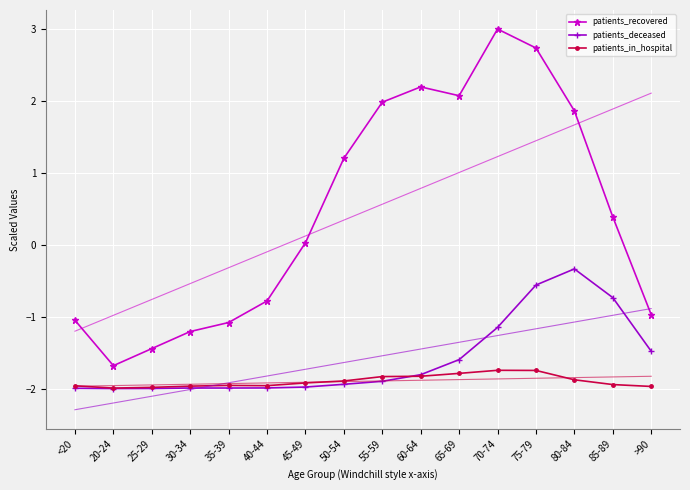

Read the patients_deceased value at 85-89.

-0.7